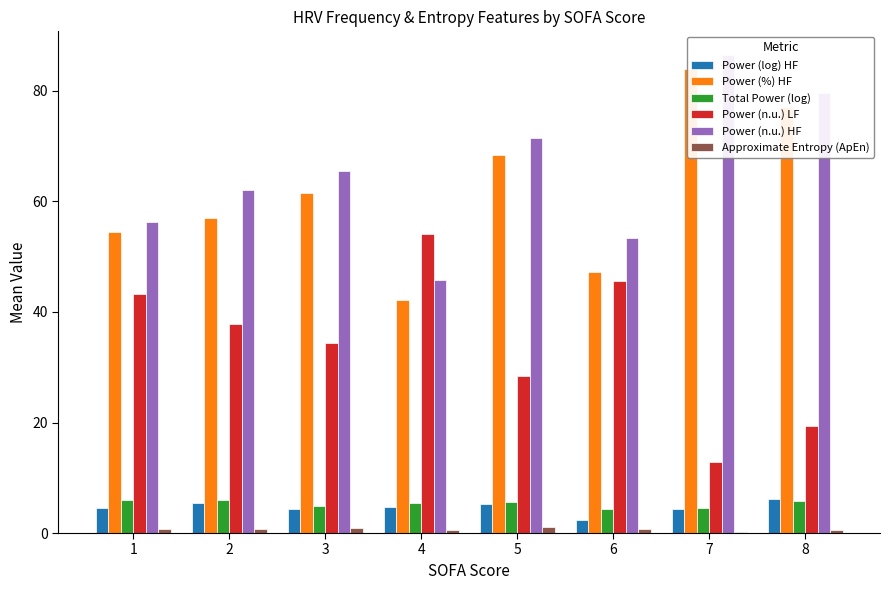

The Power (%) HF series shows 54.5 at 1. True or false?

True